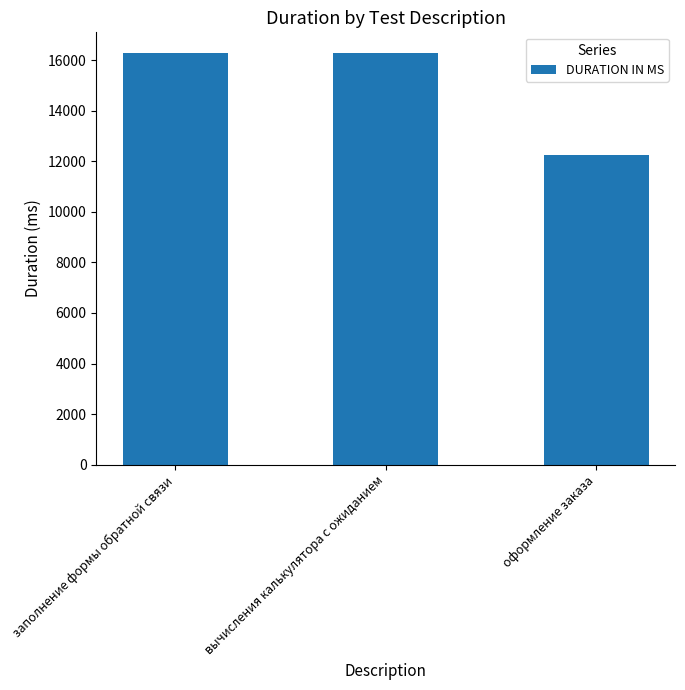

What is the label of the 3rd bar from the right?

заполнение формы обратной связи